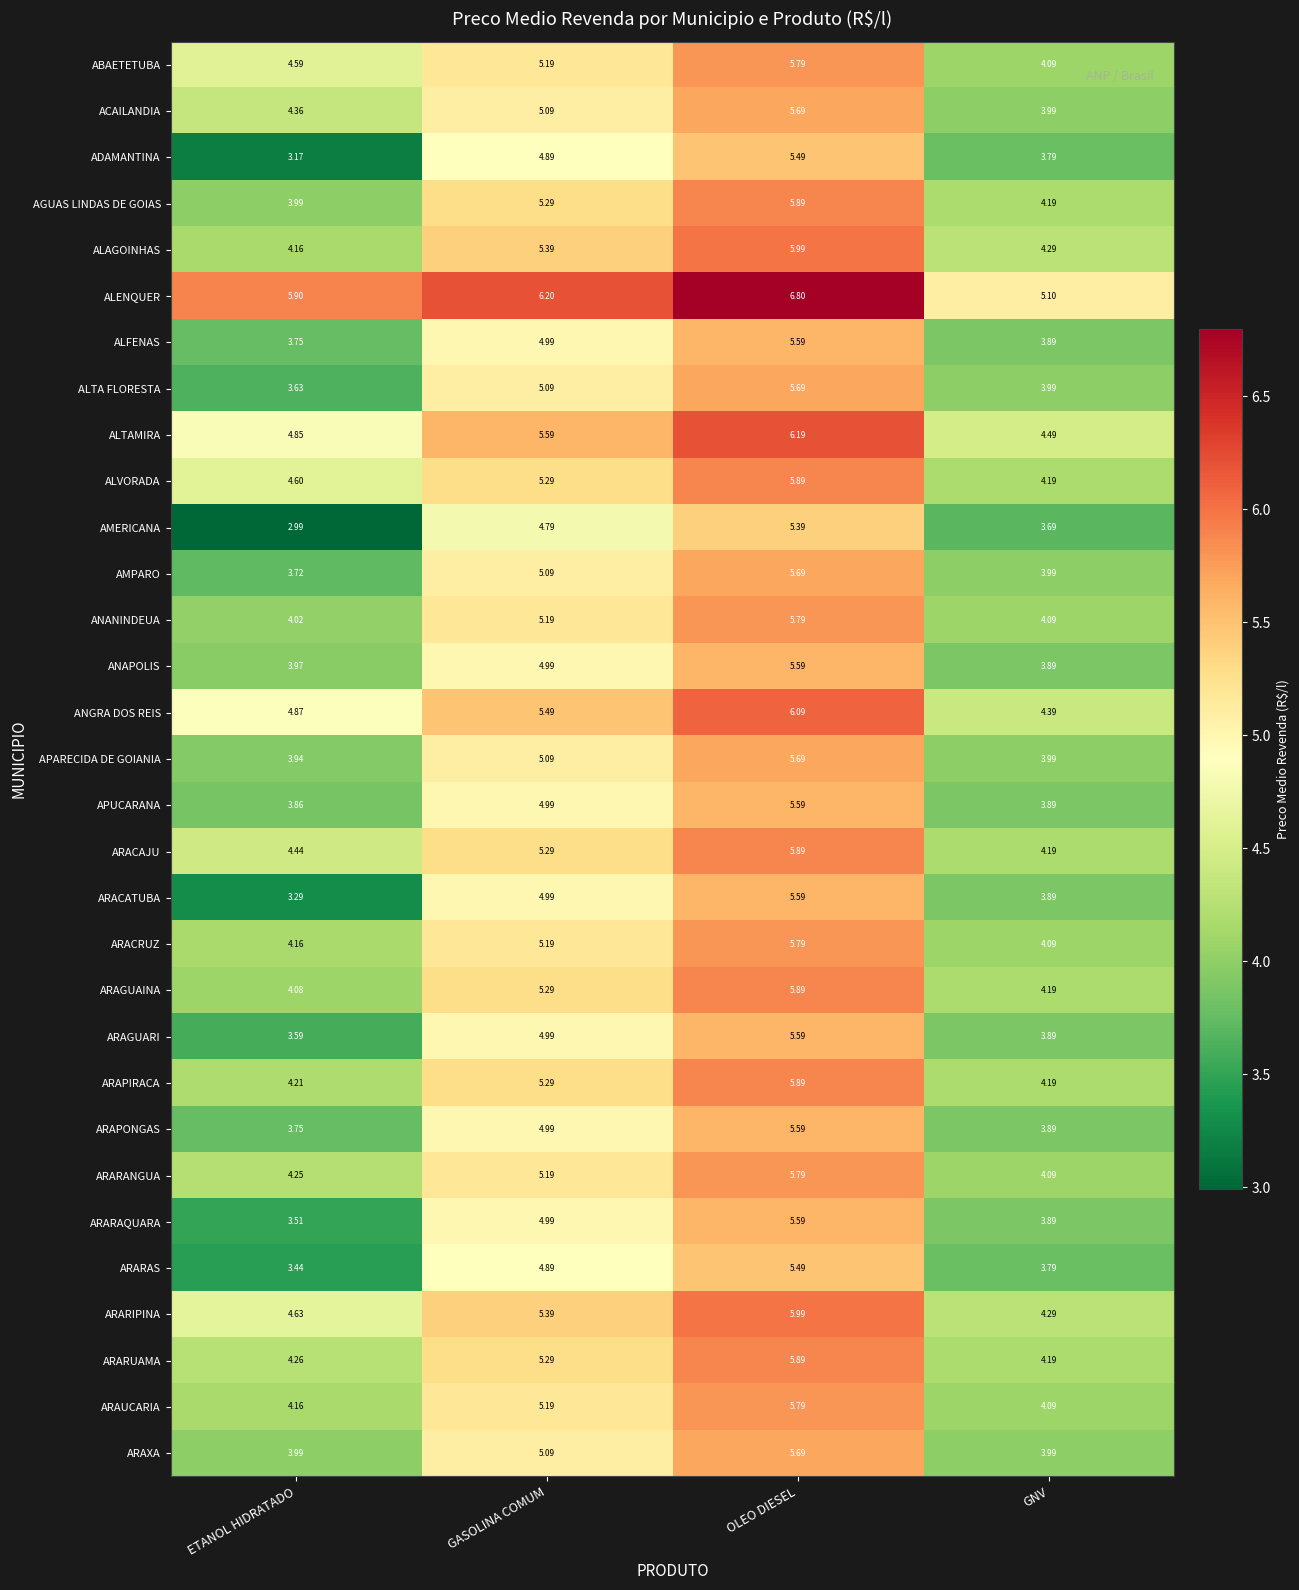

Which category has the lowest value in the ARAUCARIA series?

GNV